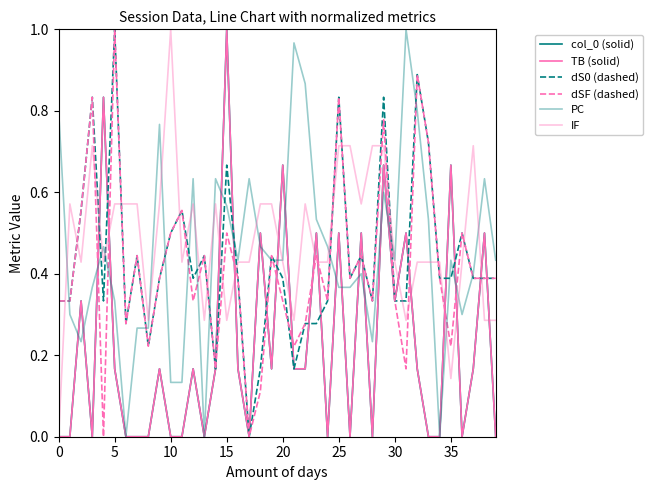

How many dSF (dashed) values are between 0 and 1?

40